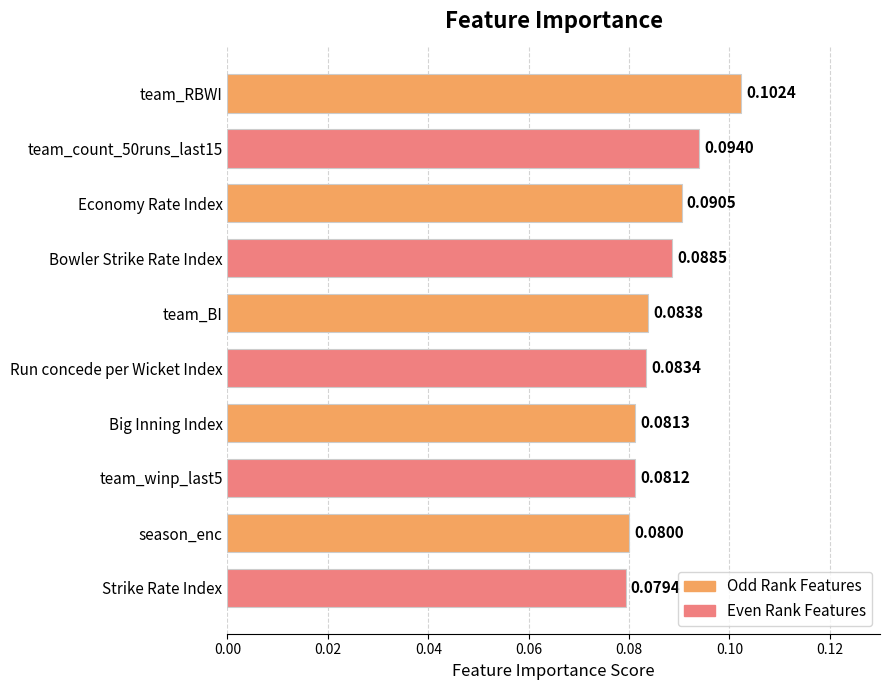

Does the chart contain stacked bars?

No